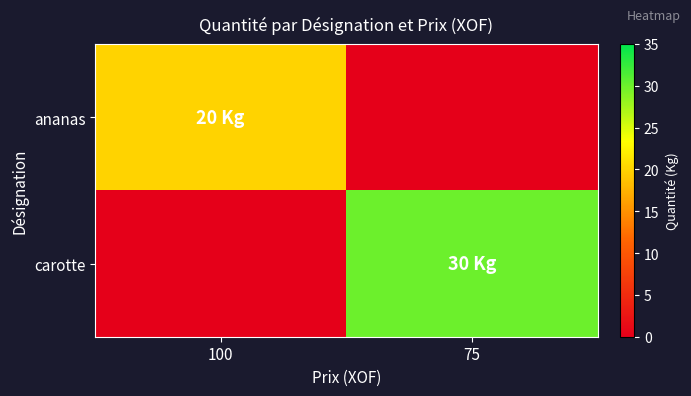

Reading right to left, transcribe all the data shown in this chart.

ananas: 75=0	100=20
carotte: 75=30	100=0